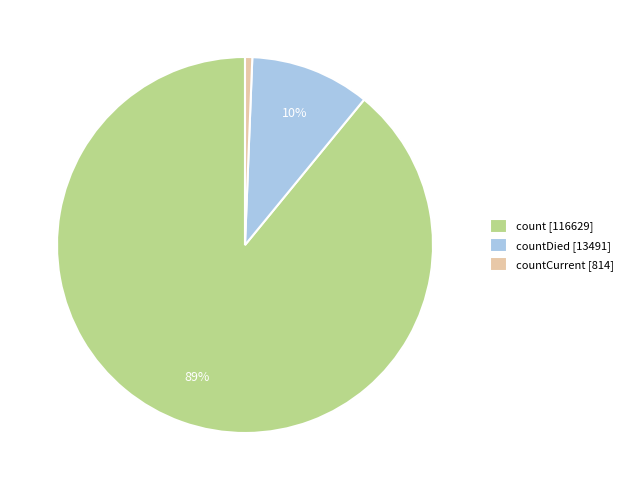

True or false: countCurrent [814] accounts for 11% of the total.

False